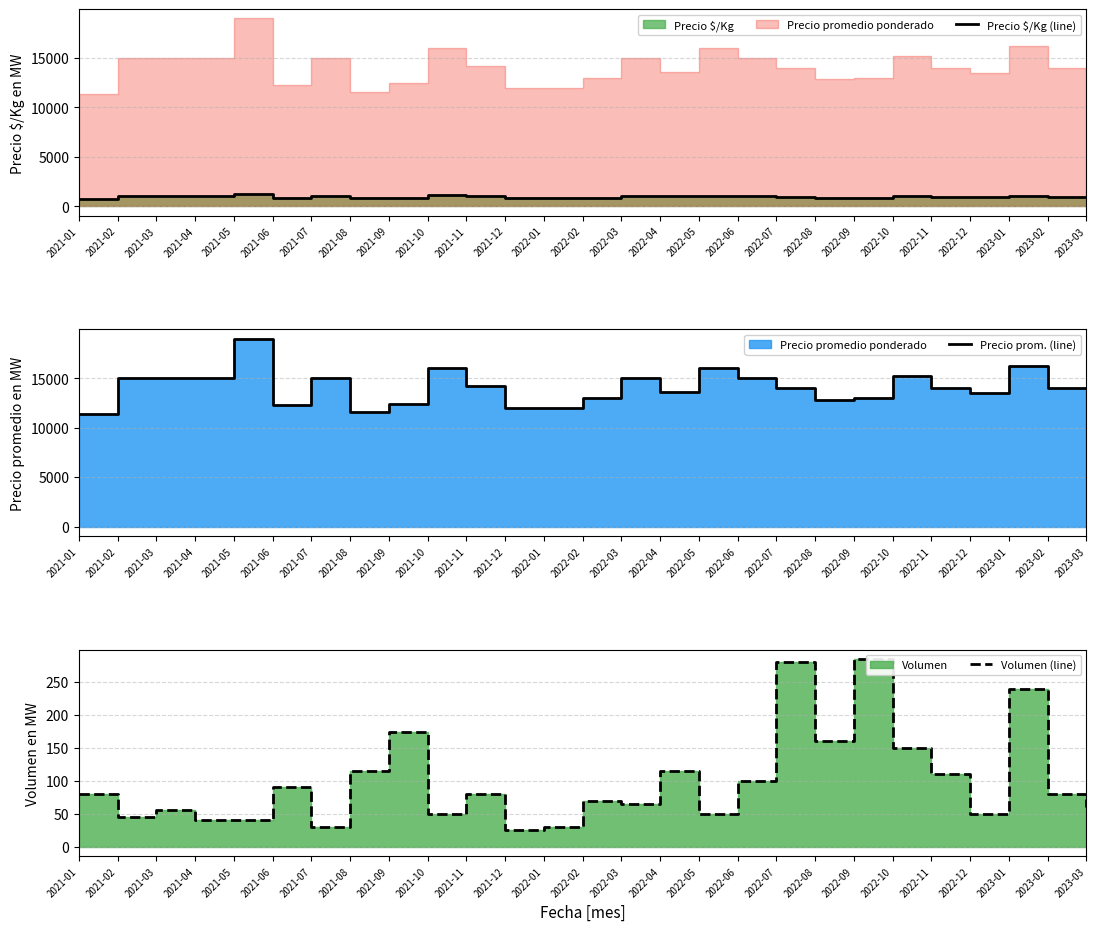

What position from the left is 2022-05?

17